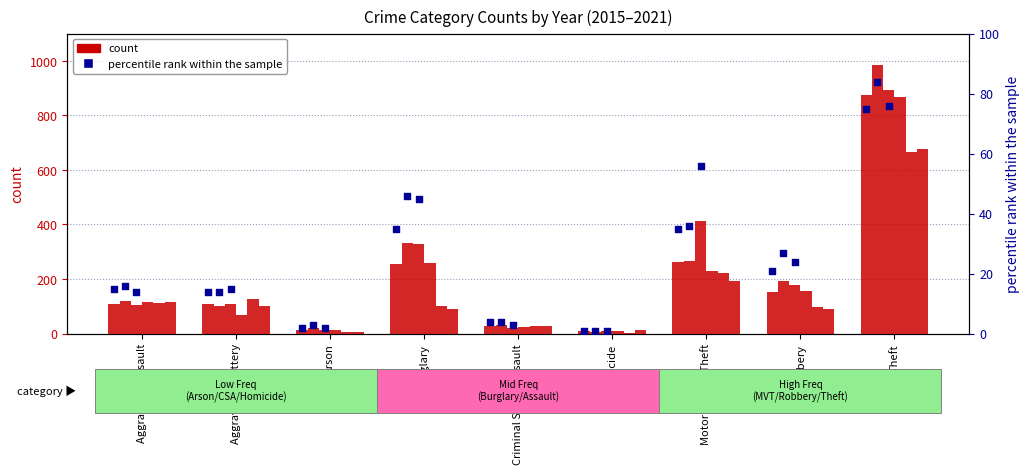

At which category is the sum across all series the highest?

Theft